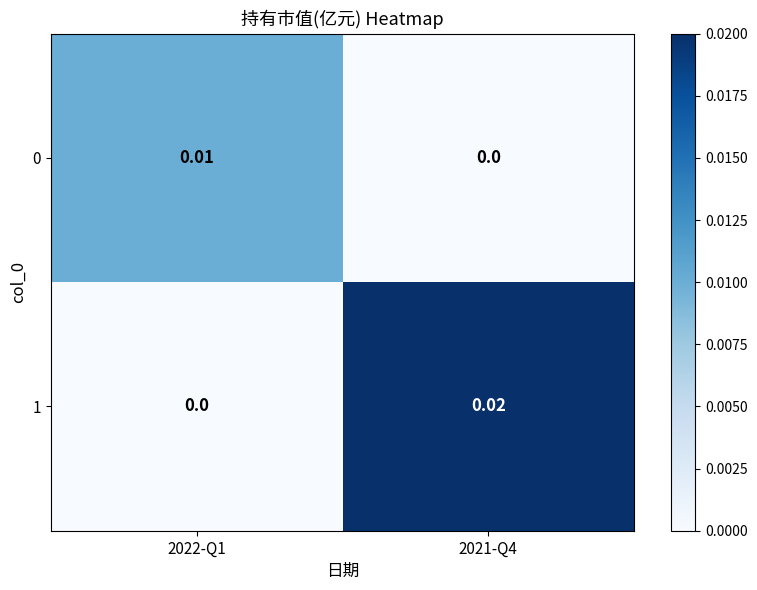

Is the value of 0 at 2021-Q4 greater than the value of 1 at 2021-Q4?

No